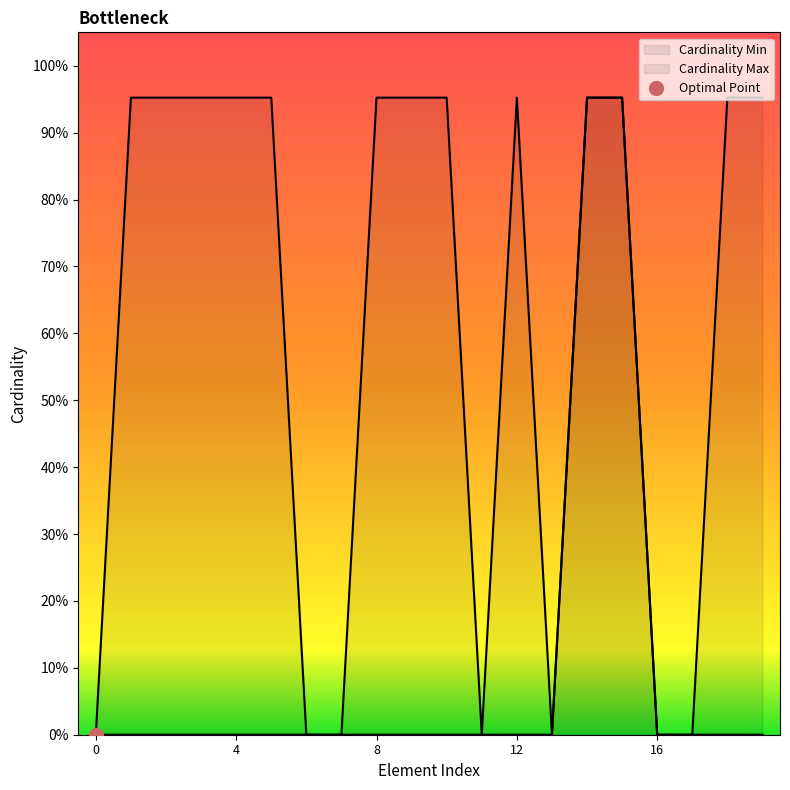

True or false: Cardinality Max and Cardinality Min cross at least once.

False